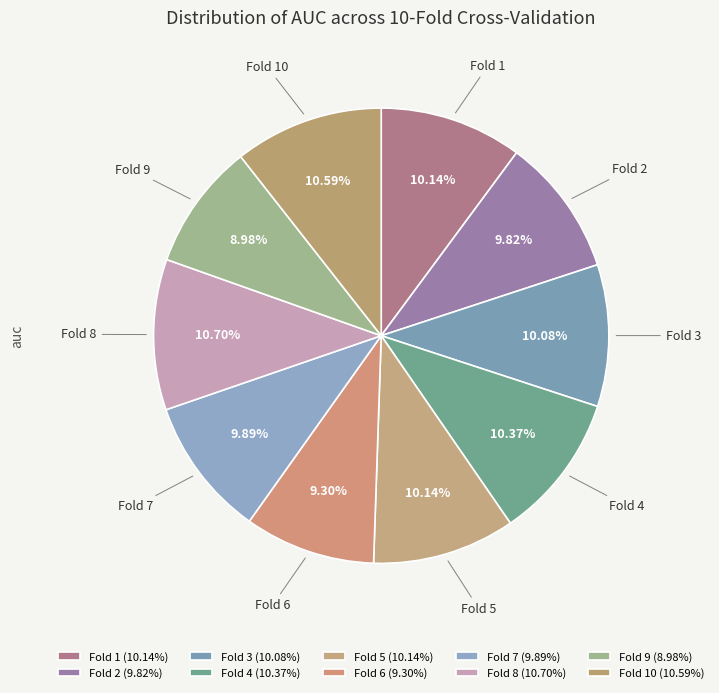

How much of the chart is everything except Fold 4?

89.6%